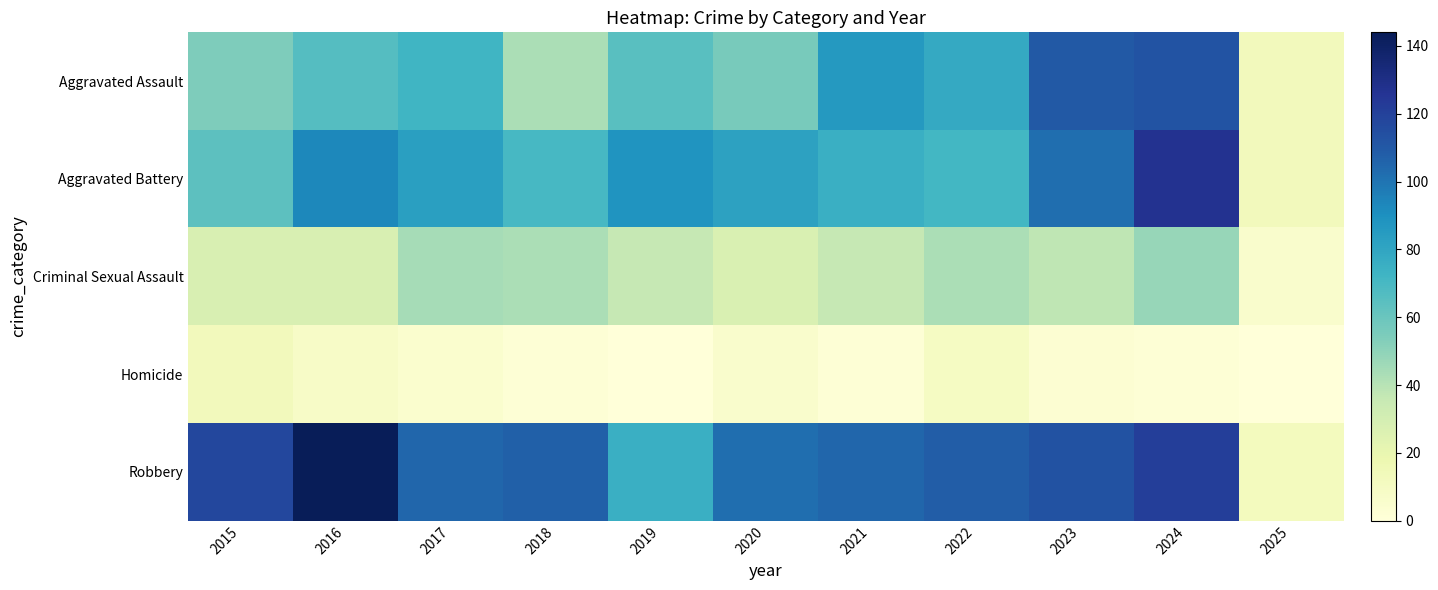

Which series has the largest range (max minus min)?

Robbery